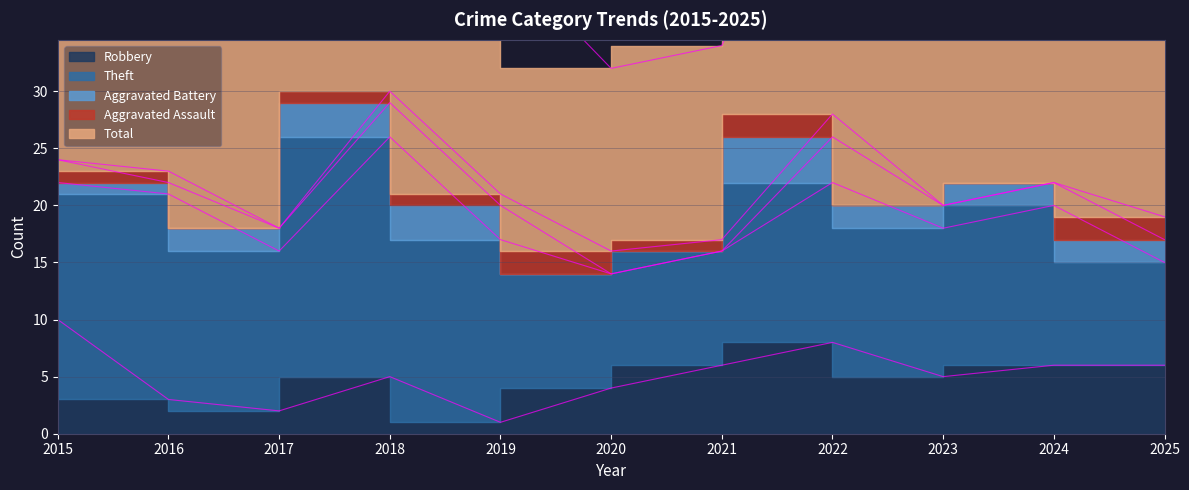

True or false: Theft and Robbery cross at least once.

False